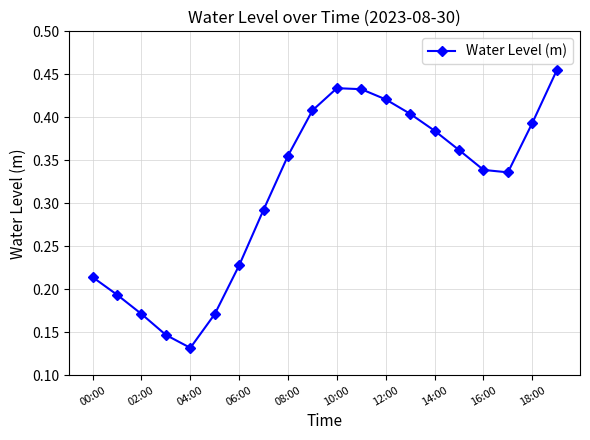

Count the values in the range 0 to 1.

20